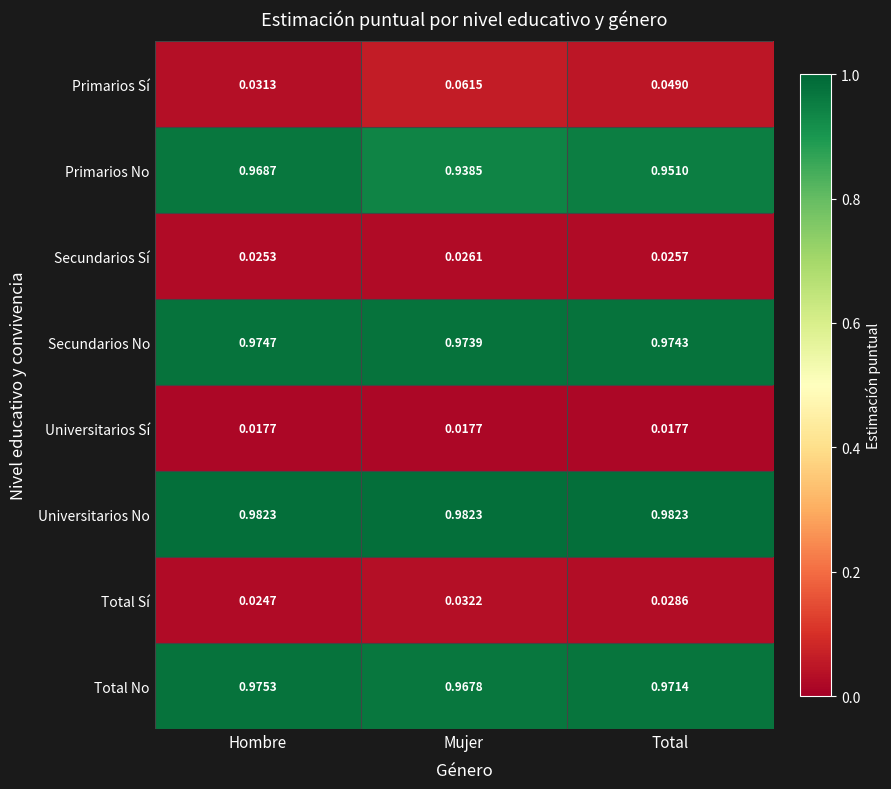

List the series in order of their peak value, highest first.

Universitarios No, Total No, Secundarios No, Primarios No, Primarios Sí, Total Sí, Secundarios Sí, Universitarios Sí